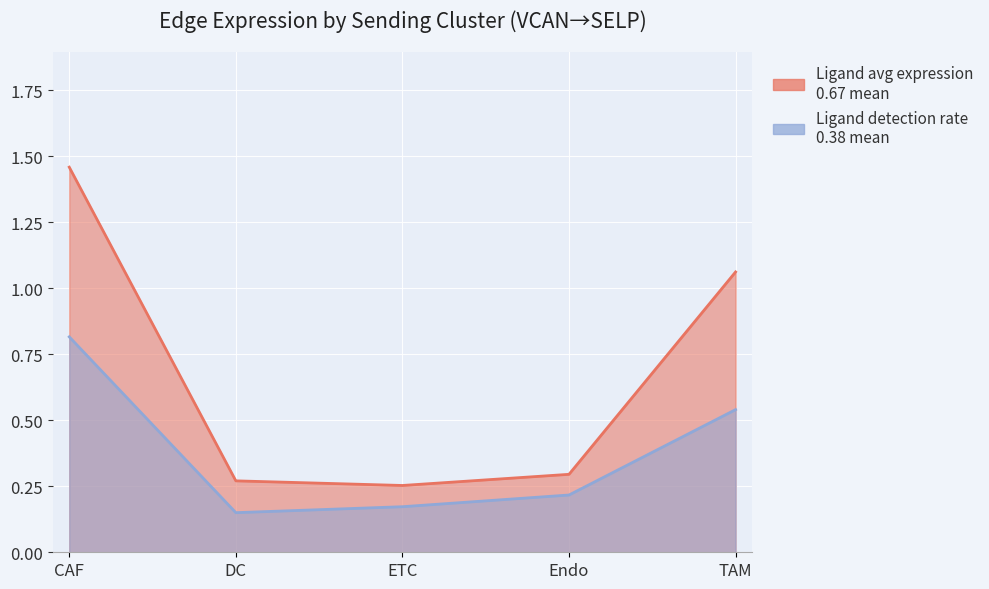

Reading right to left, what are all the values shown in this chart?

1.1	0.3	0.3	0.3	1.5